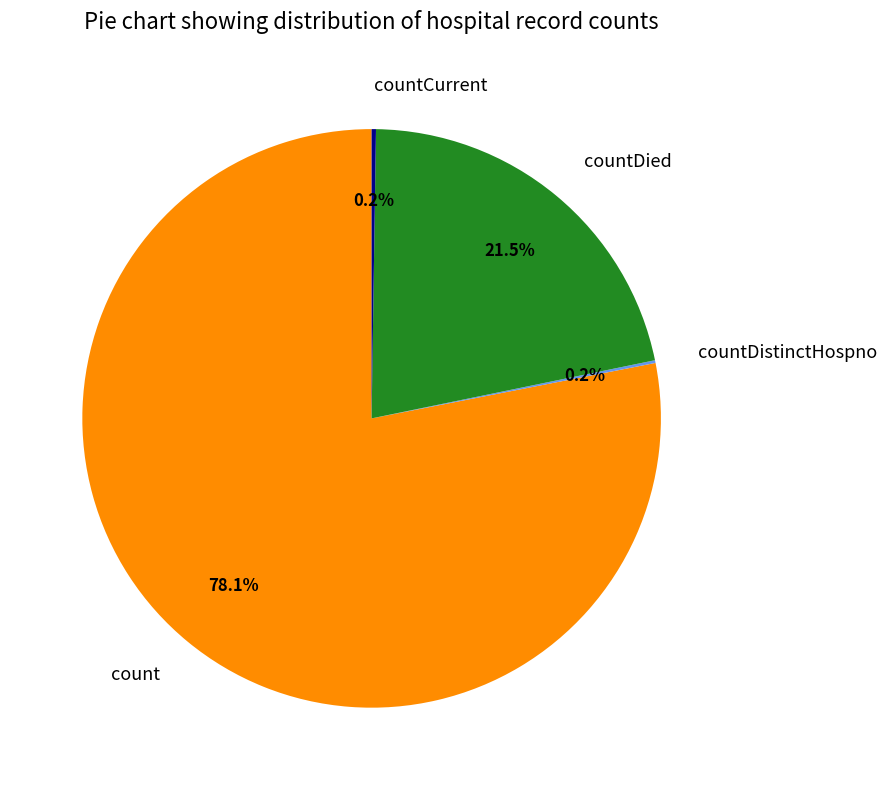

What percentage is NOT represented by countDied?

78.5%